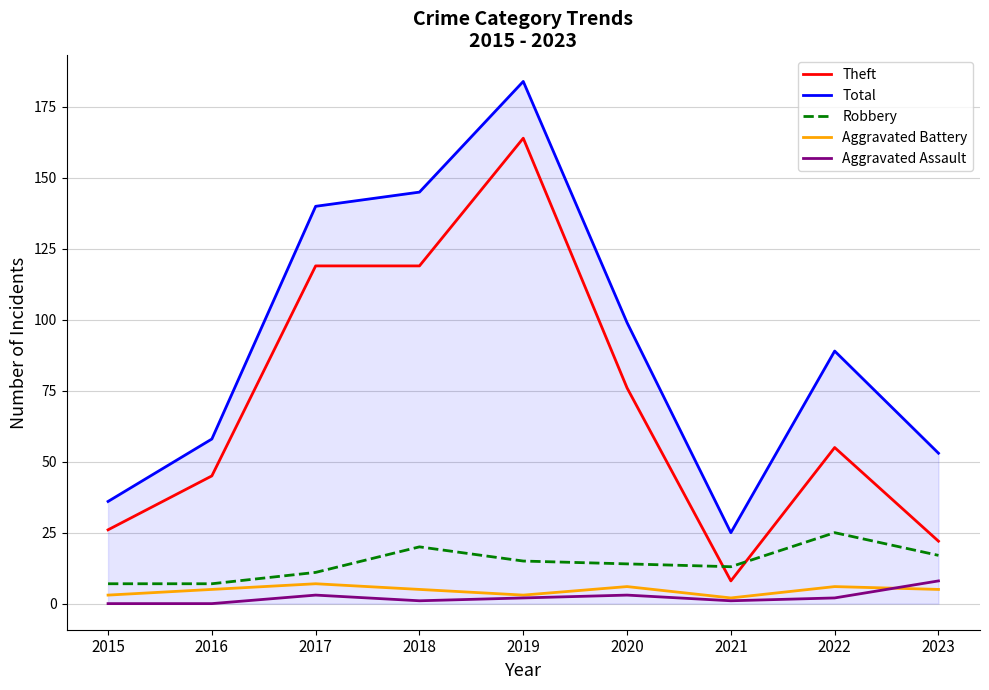

Is the value of Aggravated Assault at 2017 greater than the value of Total at 2021?

No